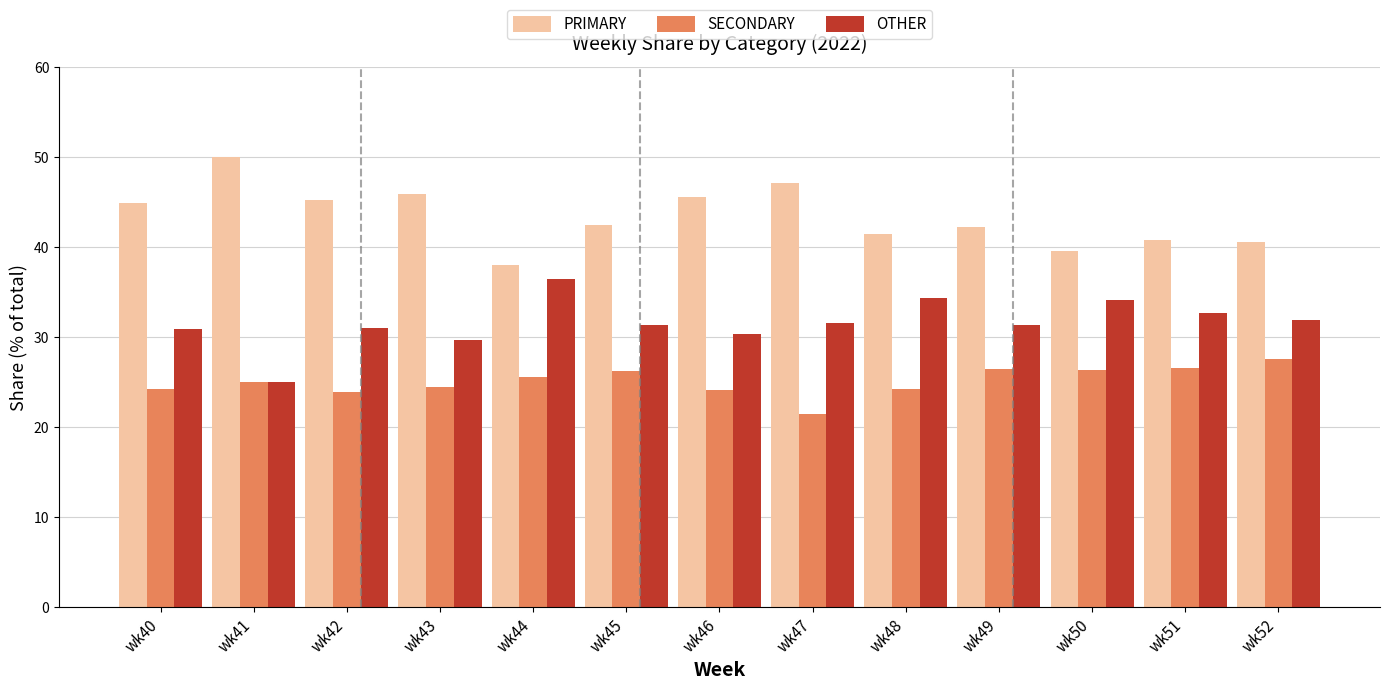

What is the difference between the maximum and minimum values in the OTHER series?

11.4